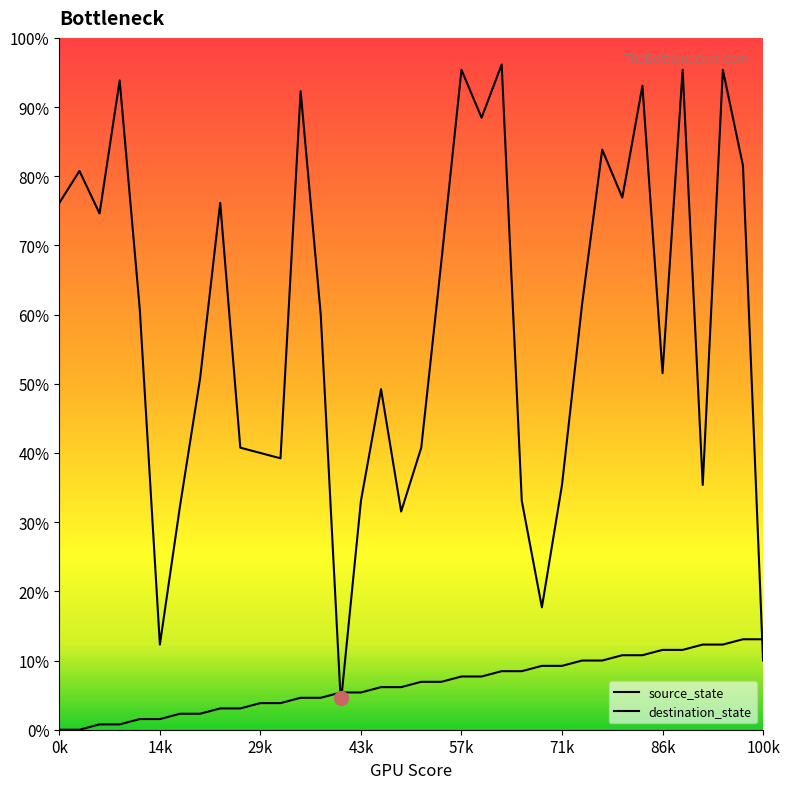

True or false: source_state has more than 2 points higher than both neighbors.

False